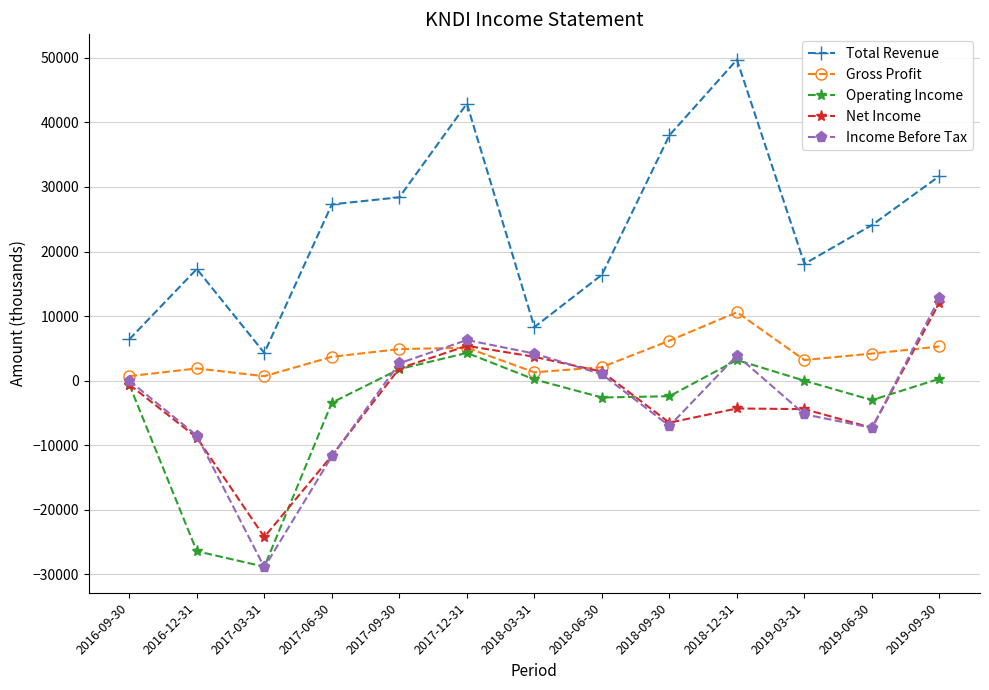

What is the label of the 4th point from the right?

2018-12-31